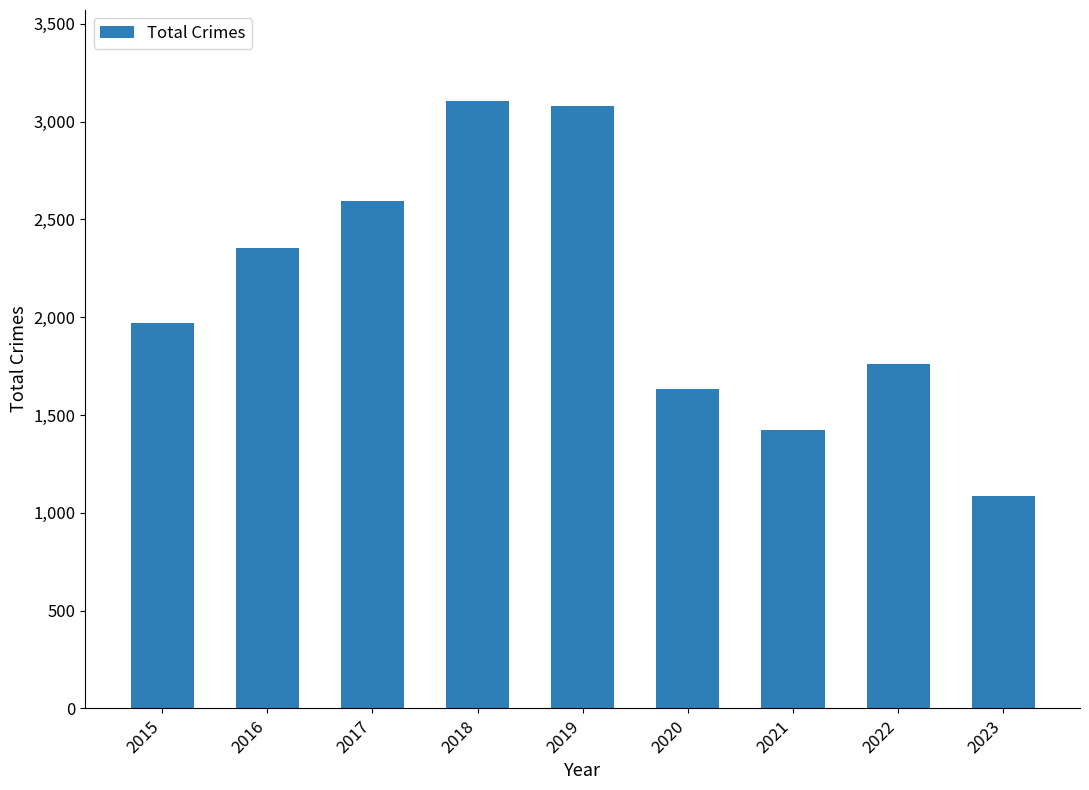

How many data points are less than 1968?

4